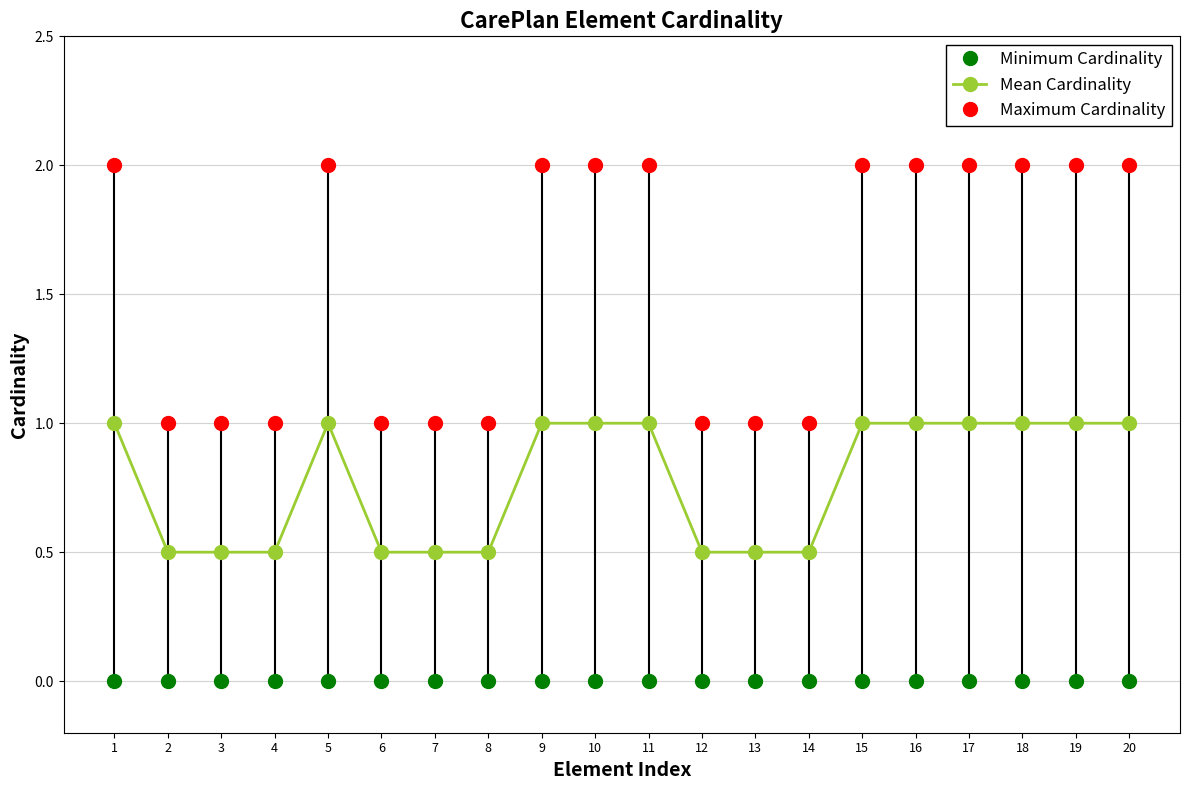

What is the highest value of the Maximum Cardinality series?

2.0